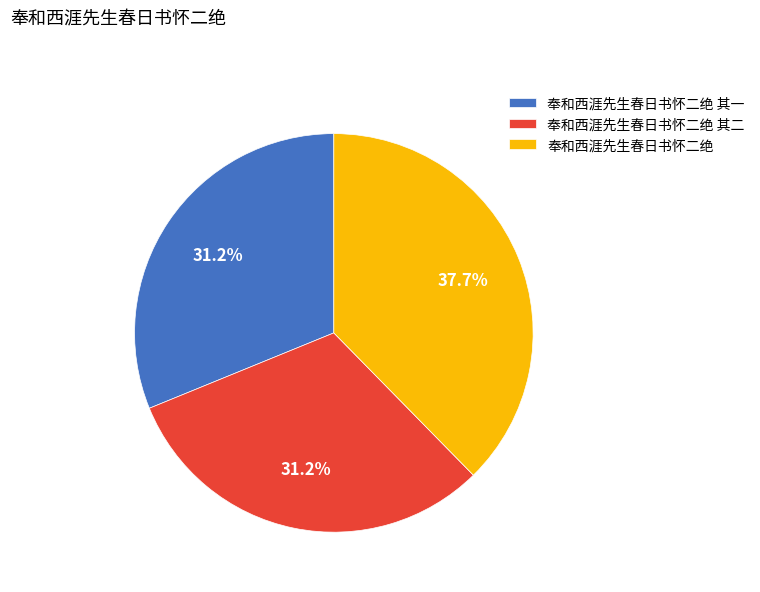

Which slice is the largest?

奉和西涯先生春日书怀二绝